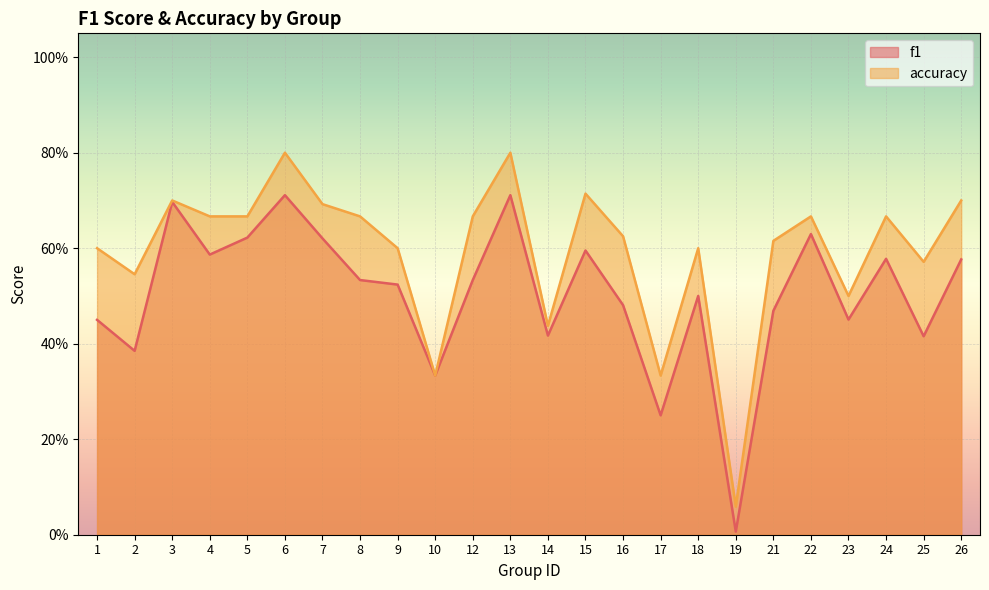

What is the value of the f1 point at the 15th from the left?

0.5